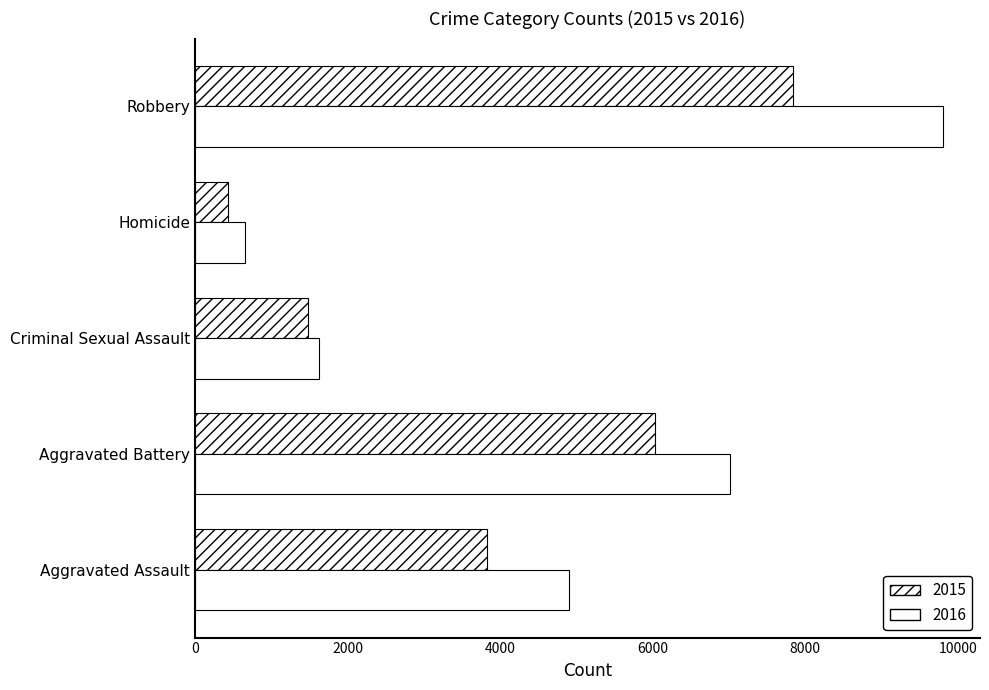

What is the label of the 1st bar from the right?

Robbery